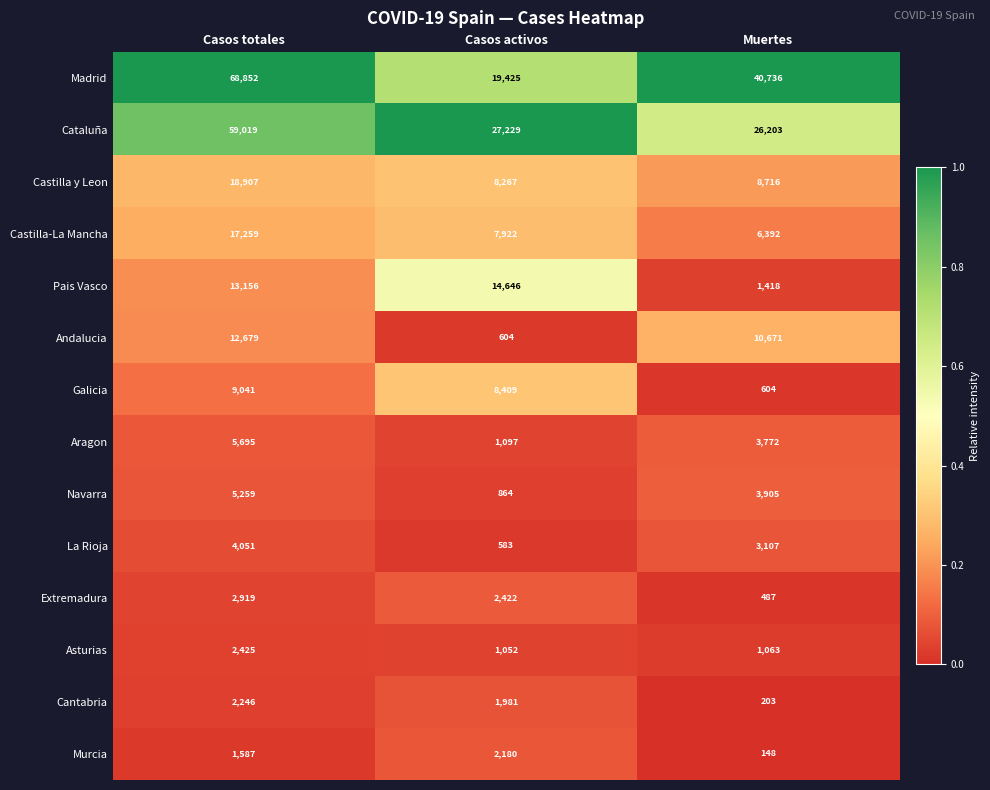

Which series has the largest total across all categories?

Madrid